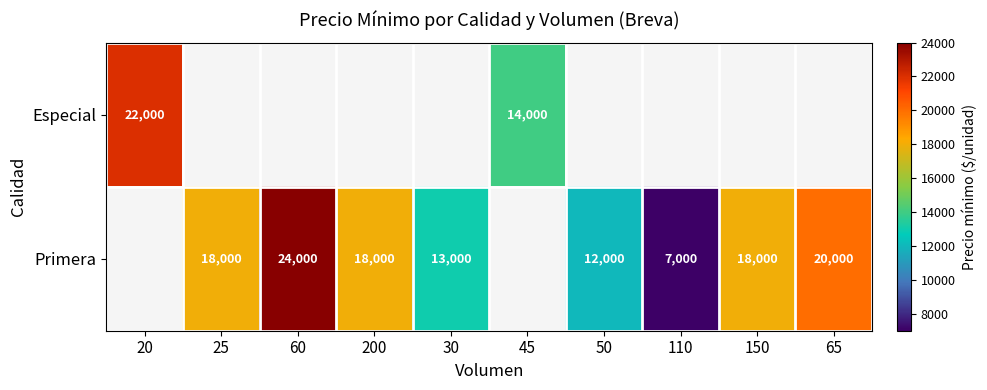

At how many categories does at least one series exceed 13087?

7